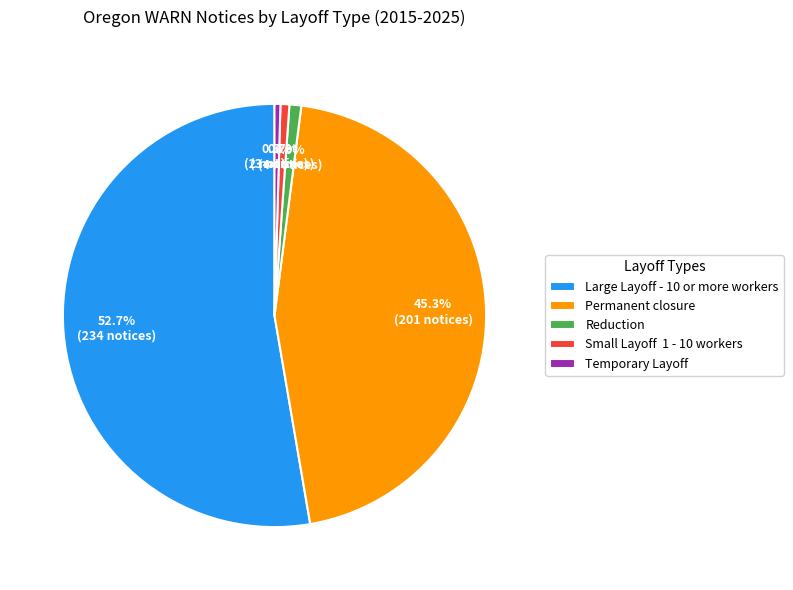

What percentage is NOT represented by Small Layoff 1 - 10 workers?

99.3%